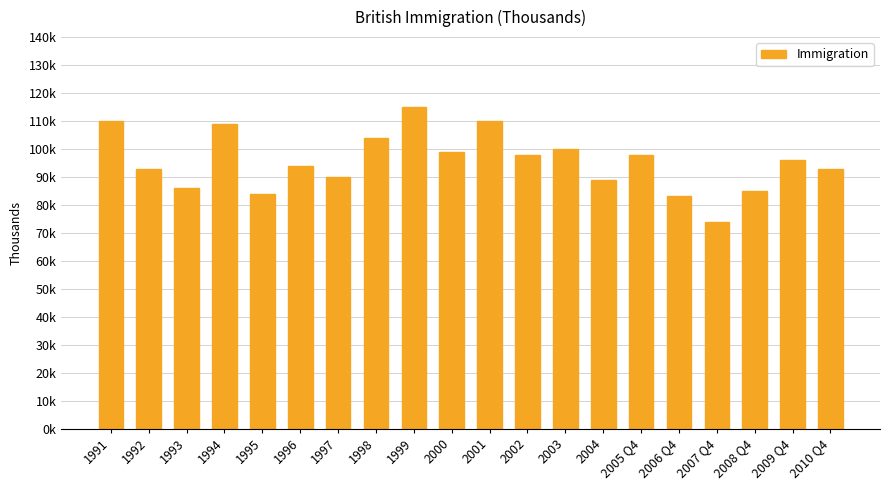

The chart shows a value of 85 at 2008 Q4. True or false?

True